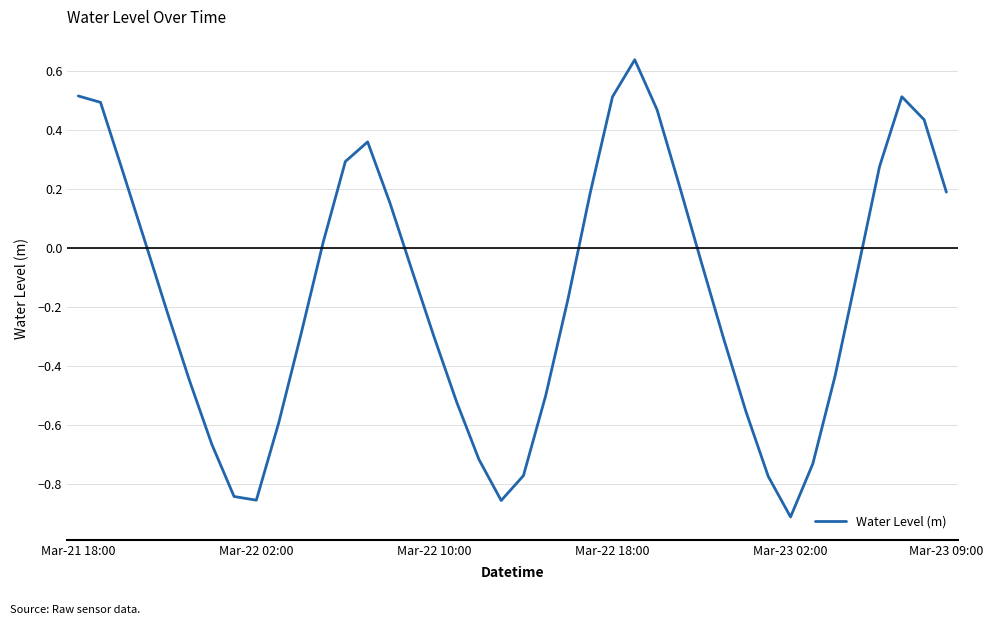

What is the difference between the maximum and second lowest values?

1.5